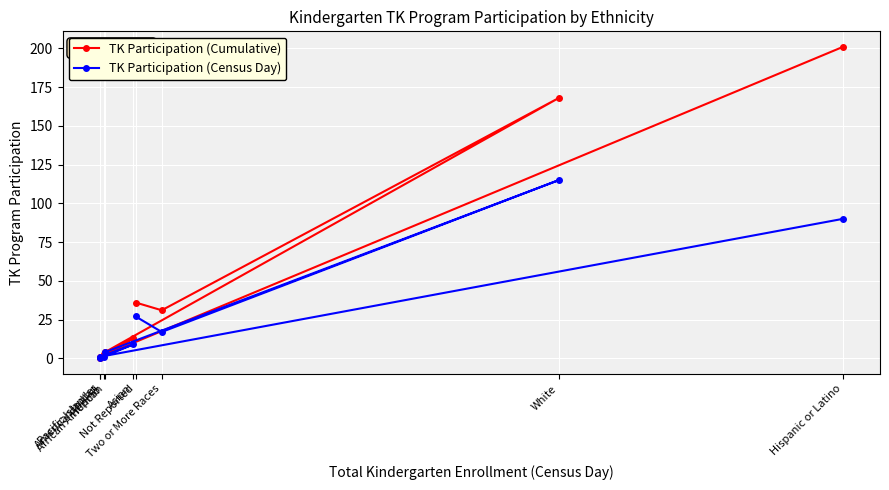

Reading left to right, extract all data points from this chart.

TK Participation (Cumulative): Pacific Islander=0	American Indian=1	Filipino=3	African American=4	Asian=13	Not Reported=36	Two or More Races=31	White=168	Hispanic or Latino=201
TK Participation (Census Day): Pacific Islander=0	American Indian=1	Filipino=1	African American=4	Asian=9	Not Reported=27	Two or More Races=17	White=115	Hispanic or Latino=90